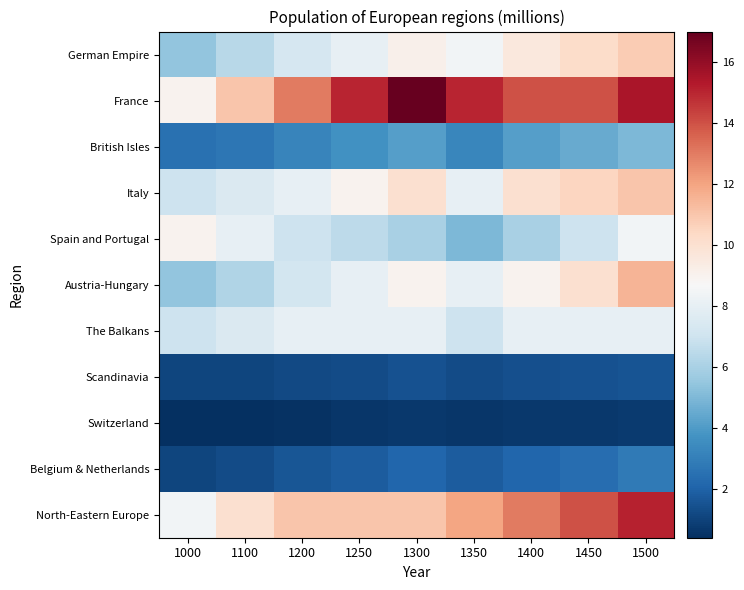

Reading left to right, transcribe all the data shown in this chart.

German Empire: 1000=5.4	1100=6.4	1200=7.3	1250=8.0	1300=9.1	1350=8.5	1400=9.6	1450=10.2	1500=10.8
France: 1000=9.0	1100=11.0	1200=13.0	1250=15.0	1300=17.0	1350=15.0	1400=14.0	1450=14.0	1500=15.5
British Isles: 1000=2.5	1100=2.7	1200=3.2	1250=3.7	1300=4.1	1350=3.3	1400=4.1	1450=4.5	1500=5.0
Italy: 1000=7.0	1100=7.5	1200=8.0	1250=9.0	1300=10.0	1350=8.0	1400=10.0	1450=10.5	1500=11.0
Spain and Portugal: 1000=9.0	1100=8.0	1200=7.0	1250=6.5	1300=6.0	1350=5.0	1400=6.0	1450=7.0	1500=8.5
Austria-Hungary: 1000=5.4	1100=6.2	1200=7.2	1250=8.0	1300=9.0	1350=8.0	1400=9.0	1450=10.0	1500=11.5
The Balkans: 1000=7.0	1100=7.5	1200=8.0	1250=8.0	1300=8.0	1350=7.0	1400=8.0	1450=8.0	1500=8.0
Scandinavia: 1000=1.1	1100=1.1	1200=1.2	1250=1.3	1300=1.5	1350=1.3	1400=1.4	1450=1.5	1500=1.6
Switzerland: 1000=0.4	1100=0.4	1200=0.5	1250=0.6	1300=0.7	1350=0.6	1400=0.7	1450=0.7	1500=0.8
Belgium & Netherlands: 1000=1.1	1100=1.3	1200=1.6	1250=1.8	1300=2.1	1350=1.8	1400=2.1	1450=2.4	1500=2.8
North-Eastern Europe: 1000=8.5	1100=10.0	1200=11.0	1250=11.0	1300=11.0	1350=12.0	1400=13.0	1450=14.0	1500=15.1